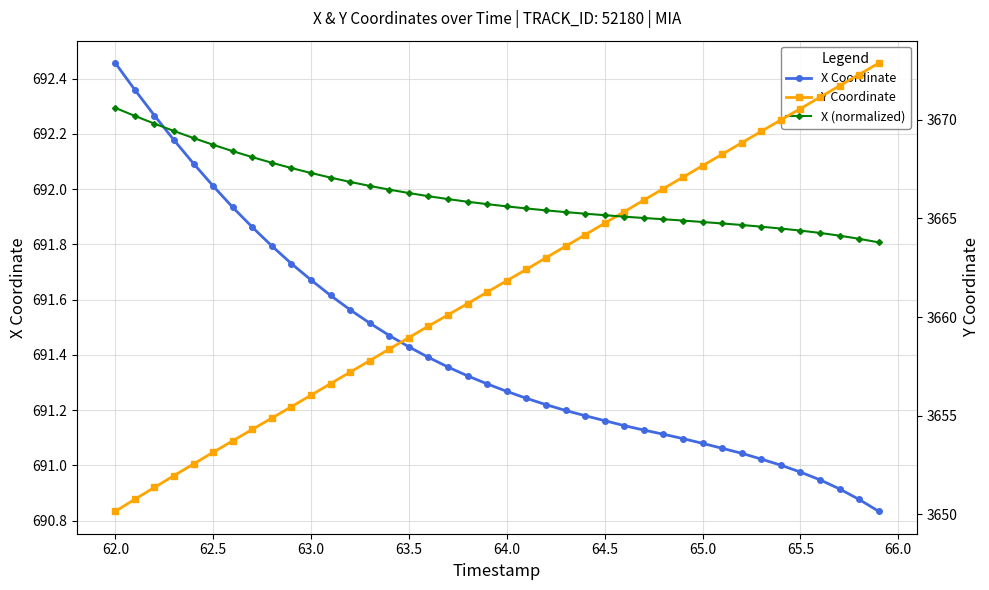

Which category has the highest value in the X Coordinate series?

62.0